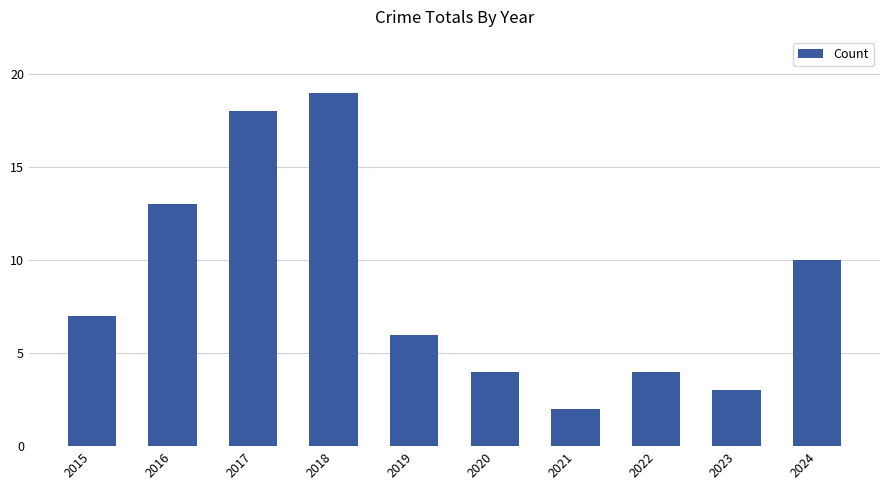

Reading right to left, list all the values displayed in this chart.

2024=10	2023=3	2022=4	2021=2	2020=4	2019=6	2018=19	2017=18	2016=13	2015=7